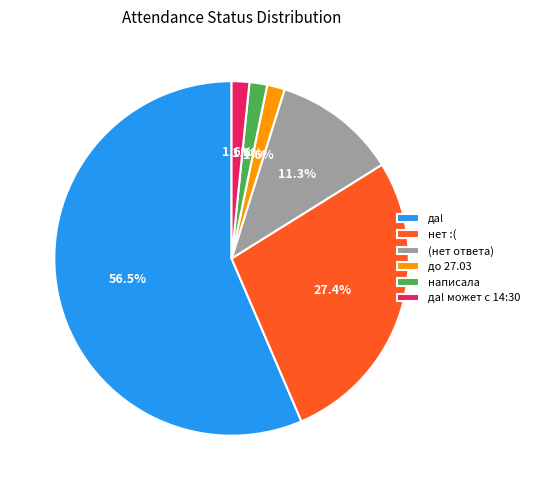

Which category has the biggest portion of the pie?

да!